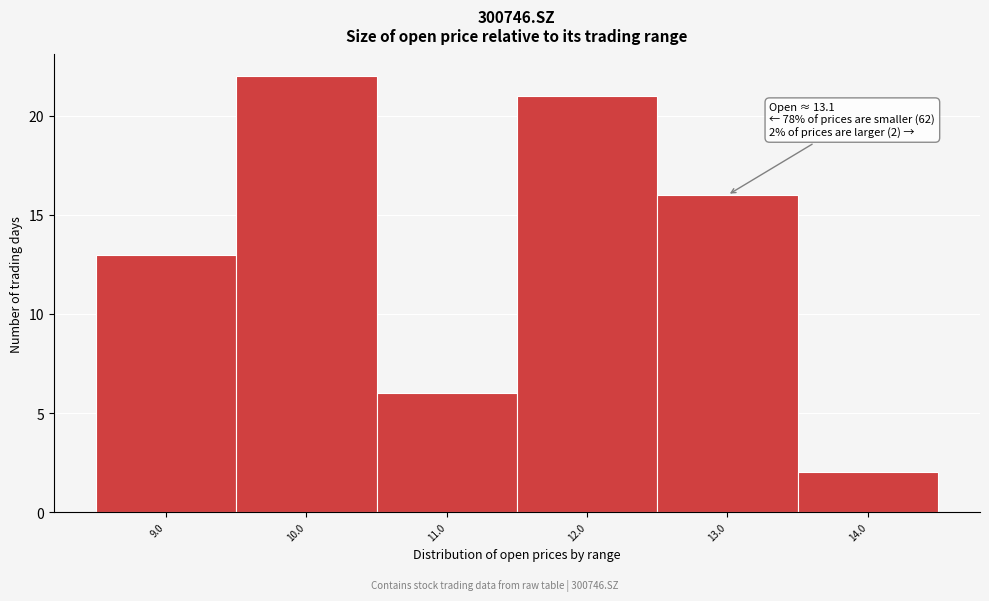

Reading right to left, list all the values displayed in this chart.

2	16	21	6	22	13